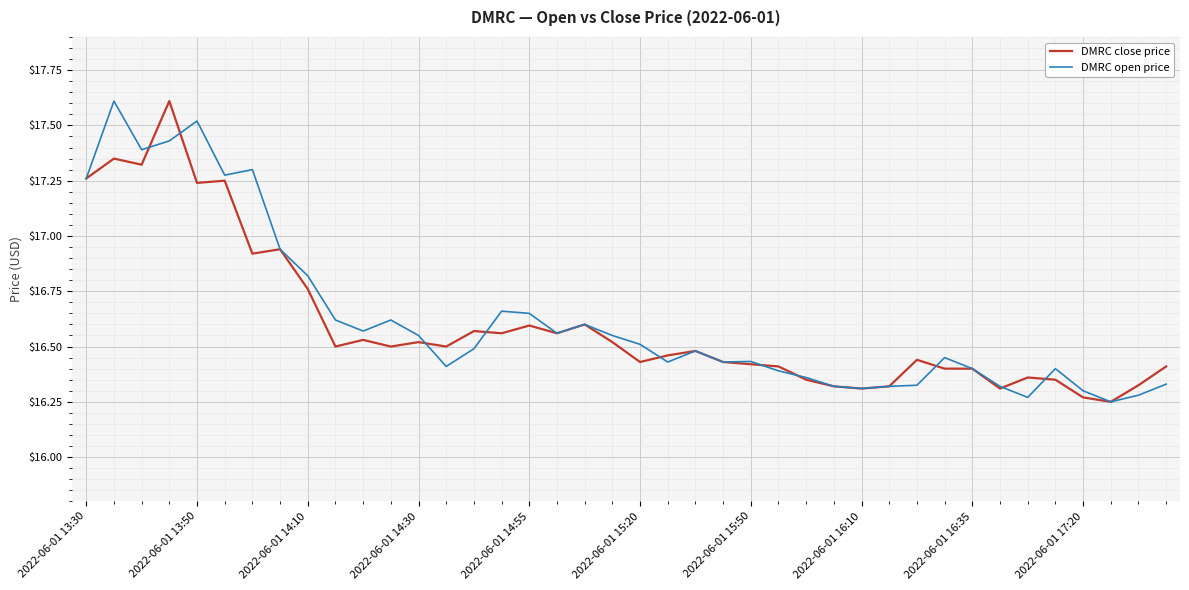

What is the maximum value shown in the chart?

17.6